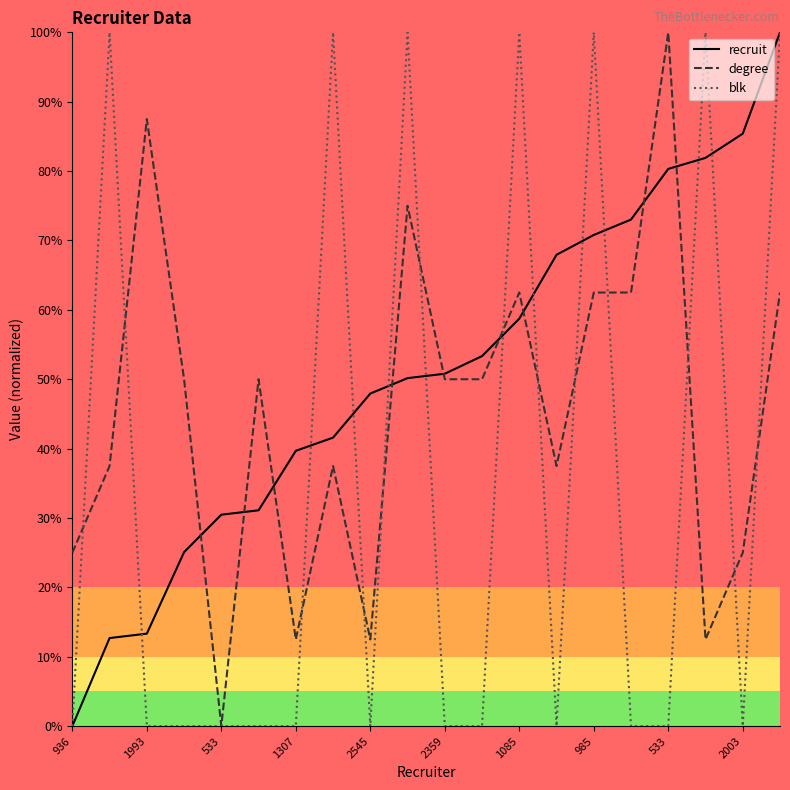

How many series are shown in this chart?

3